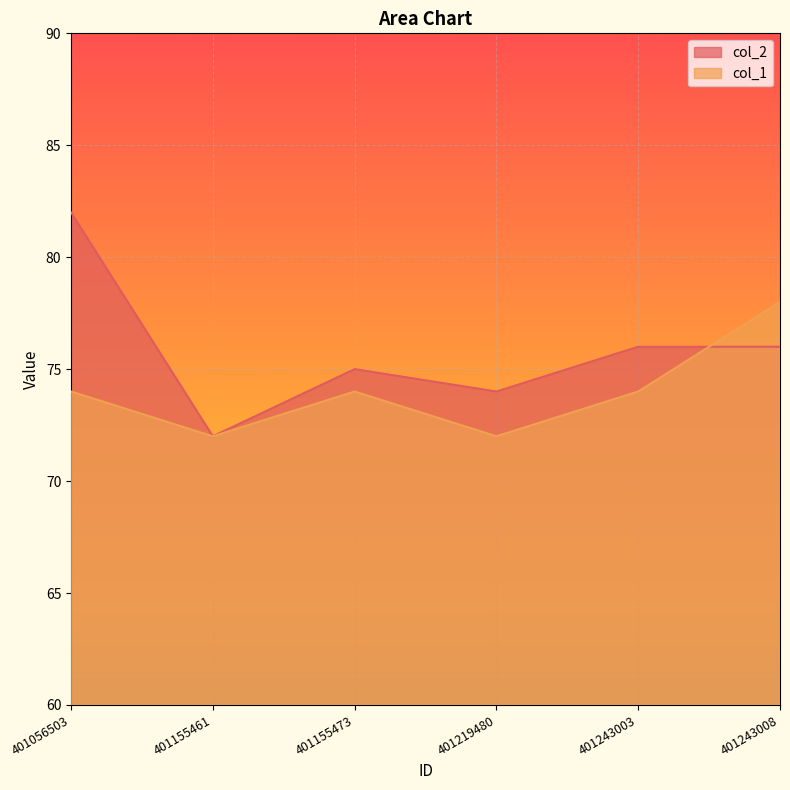

List the labels in order of col_1 value, smallest first.

401155461, 401219480, 401056503, 401155473, 401243003, 401243008